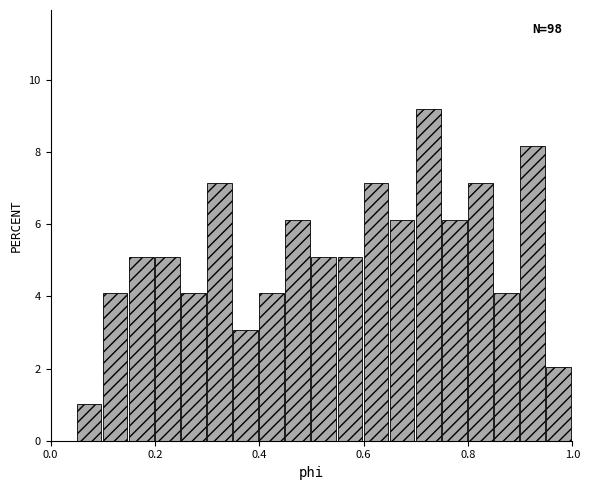

Around what value on the x-axis is the tallest bar? Give the approximate position of its centre, as read against the axis.

0.72